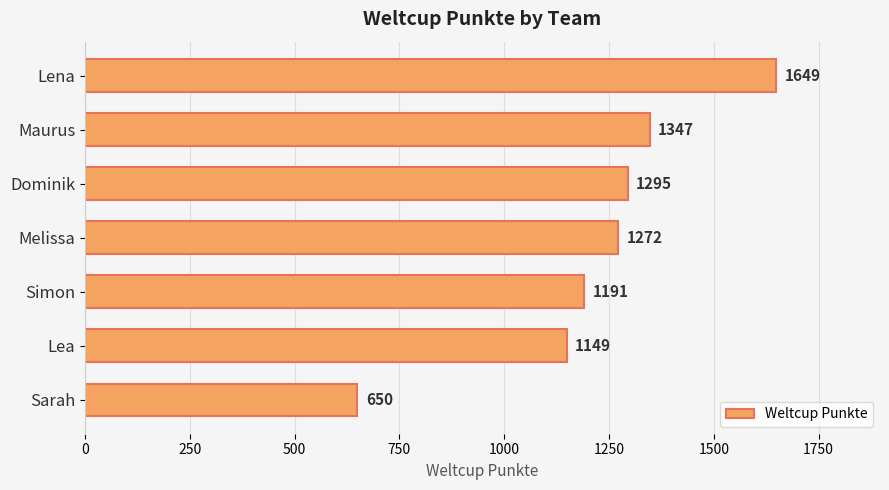

Does the chart contain any negative values?

No